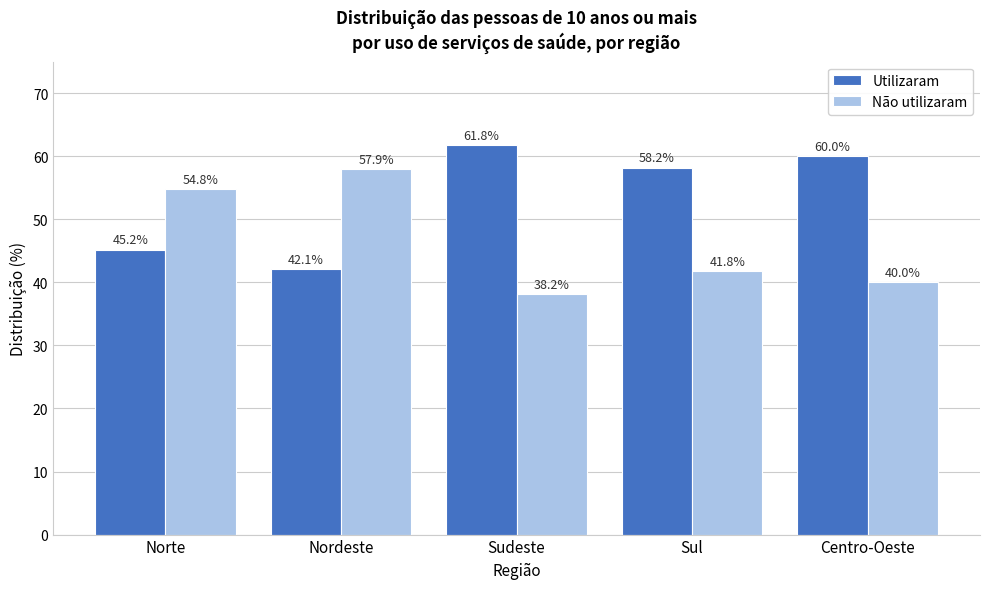

Reading right to left, extract all data points from this chart.

Utilizaram: Centro-Oeste=60.0	Sul=58.2	Sudeste=61.8	Nordeste=42.1	Norte=45.2
Não utilizaram: Centro-Oeste=40.0	Sul=41.8	Sudeste=38.2	Nordeste=57.9	Norte=54.8